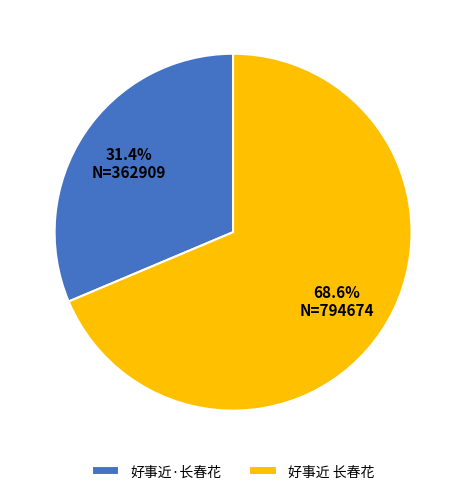

To the nearest percent, what is the combined percentage of 好事近·长春花 and 好事近 长春花?

100%